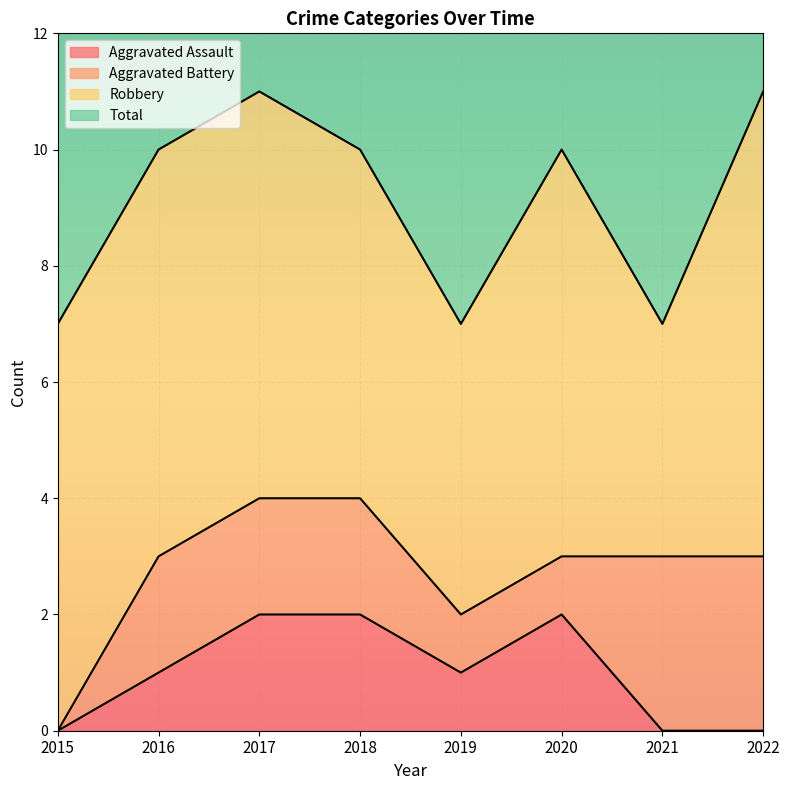

The Aggravated Assault series shows 1 at 2021. True or false?

False